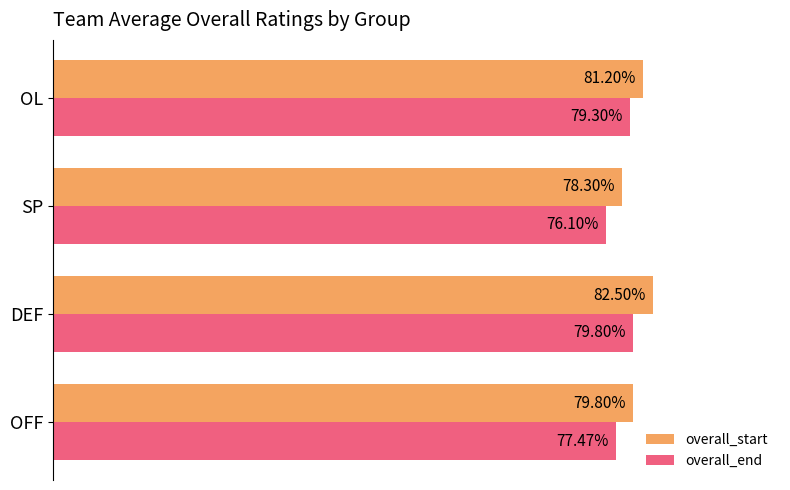

Which series has the widest spread of values?

overall_start